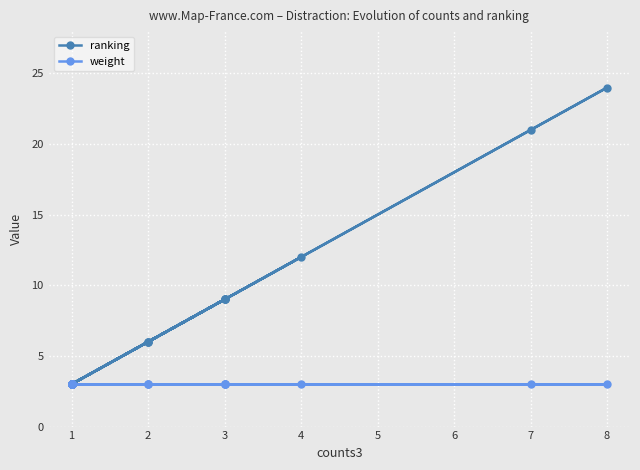

Which series has the largest total across all categories?

ranking